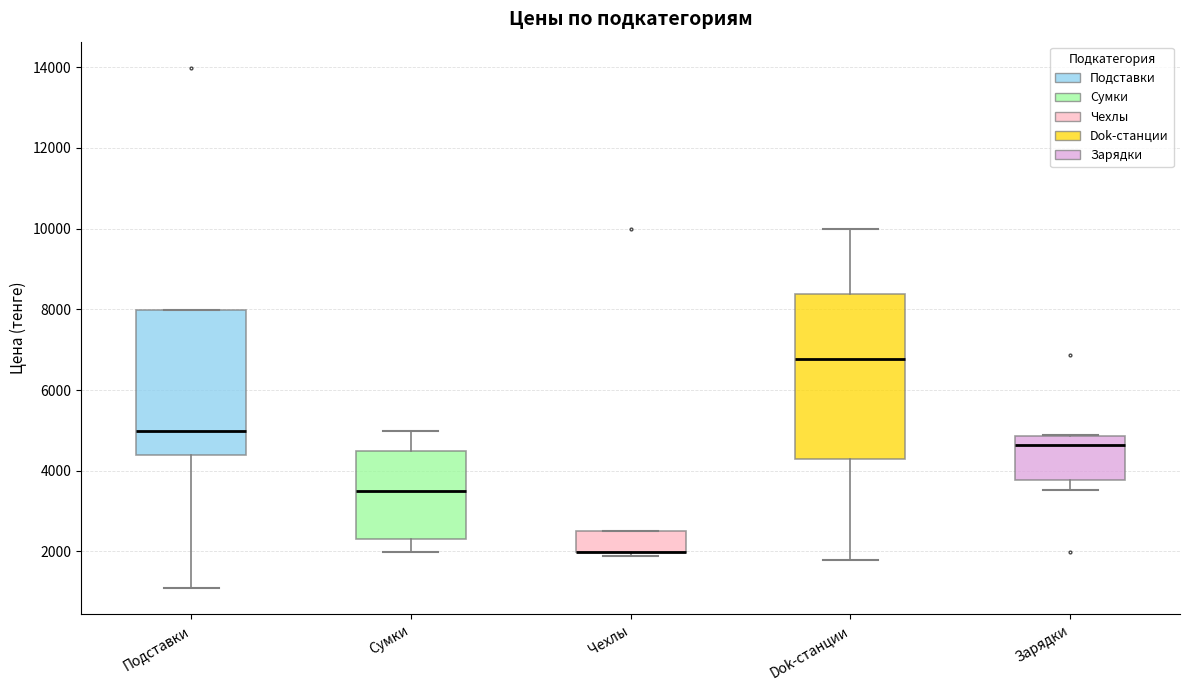

Reading left to right, transcribe this box plot: for each box, give where its median line is, the range the box spans, and where its two whiskers end, as read against the y-axis. The values are not printed on the chart, so give them approximately, as read against the axis.

Подставки: median 5000, box 4400 to 8000, whiskers 1000 to 8000
Сумки: median 3400, box 2200 to 4400, whiskers 2000 to 5000
Чехлы: median 2000 (drawn on the box's lower edge), box 2000 to 2400, whiskers 1800 to 2400
Dok-станции: median 6800, box 4200 to 8400, whiskers 1800 to 10000
Зарядки: median 4600, box 3800 to 4800, whiskers 3600 to 4800